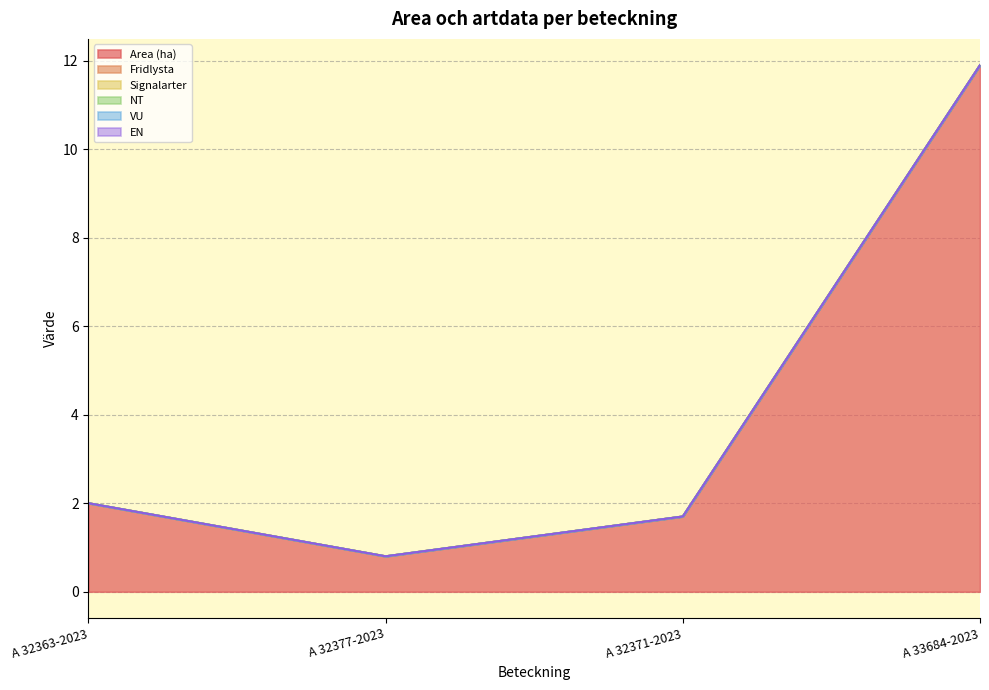

How many lines are shown in the chart?

6